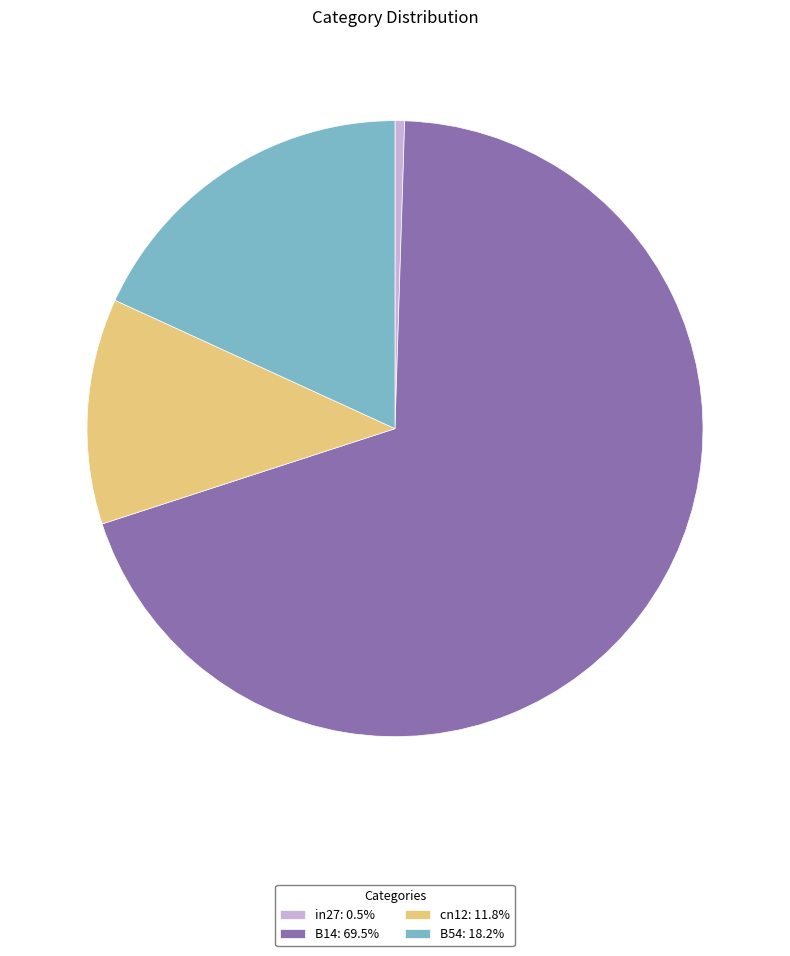

Does B14: 69.5% represent more than half of the total?

Yes